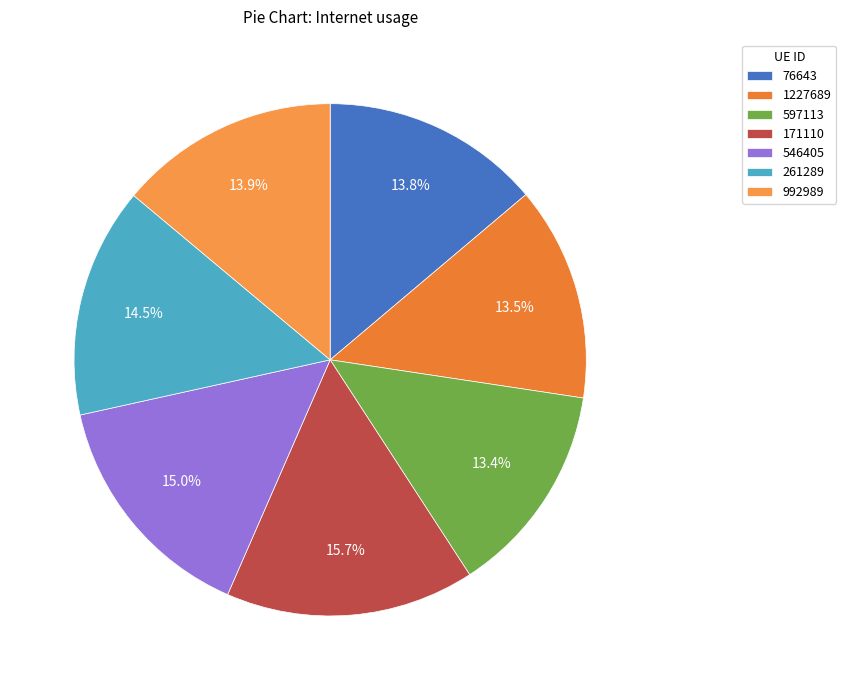

What is the smallest slice in the pie chart?

597113